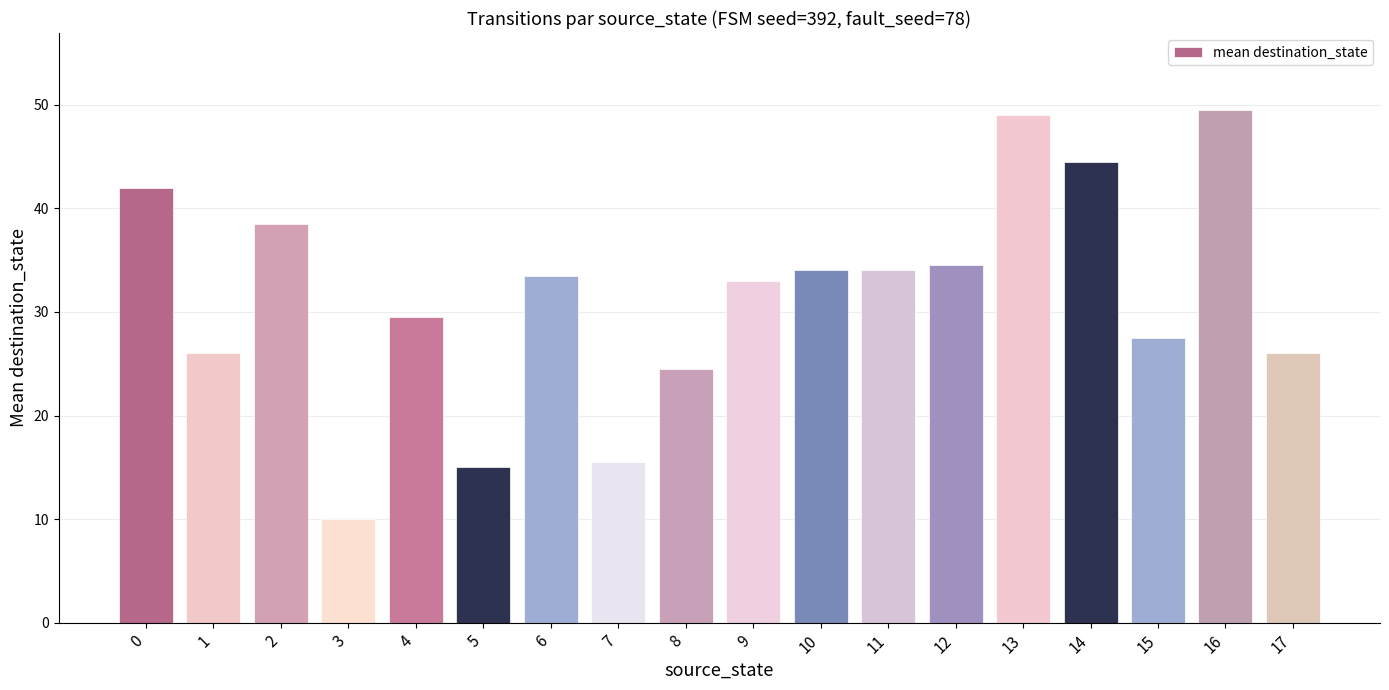

What is the maximum value shown in the chart?

49.5